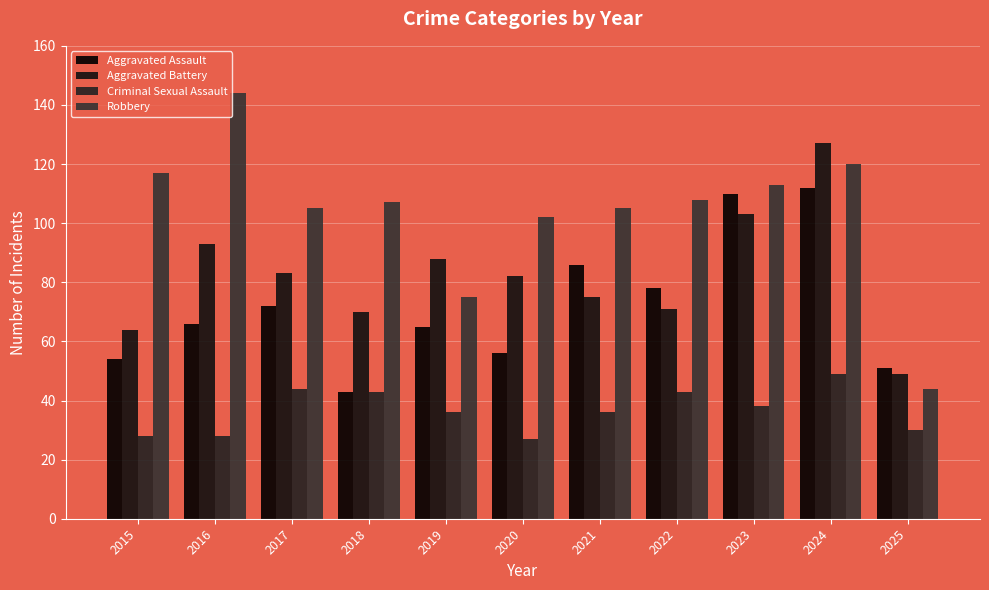

What is the difference between the Aggravated Battery values at 2025 and 2022?

22